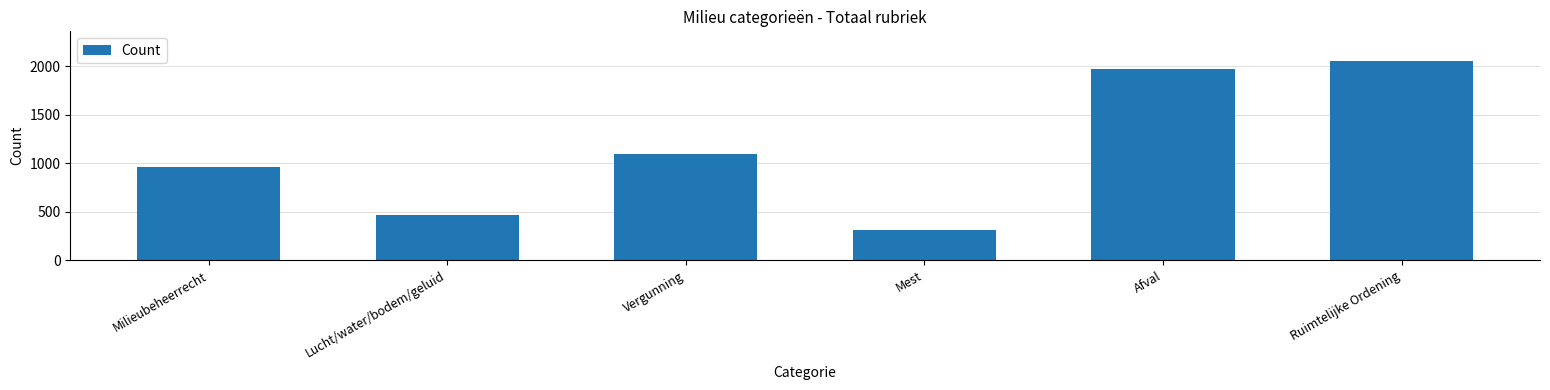

The value at Vergunning is 1090. True or false?

True